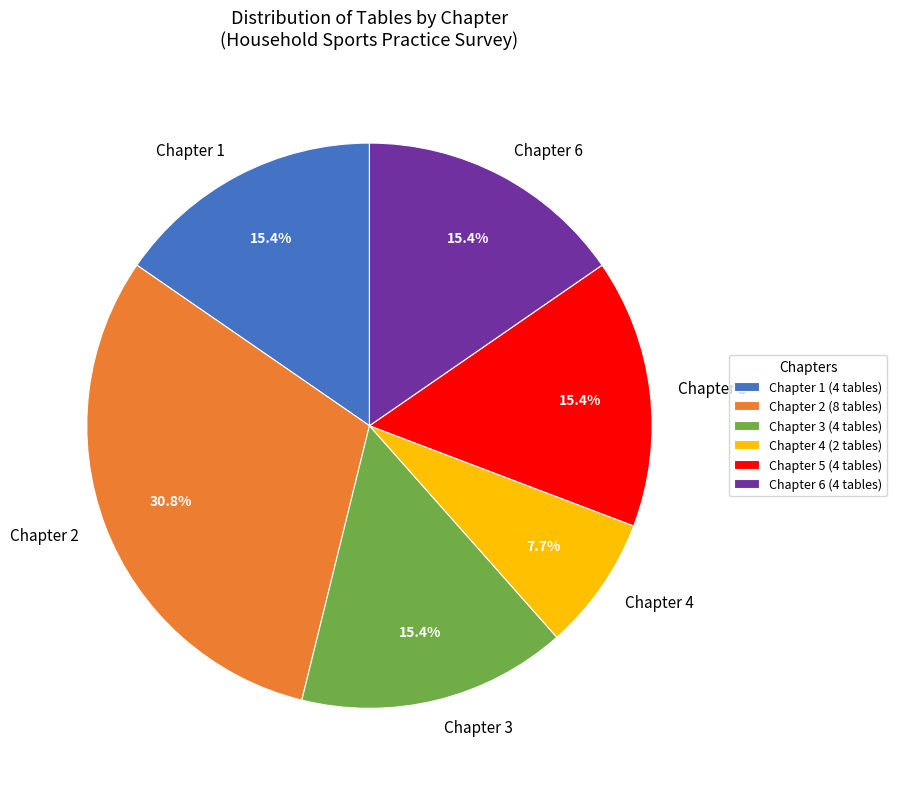

What is the ratio of the value at Chapter 6 to the value at Chapter 5?

1.0